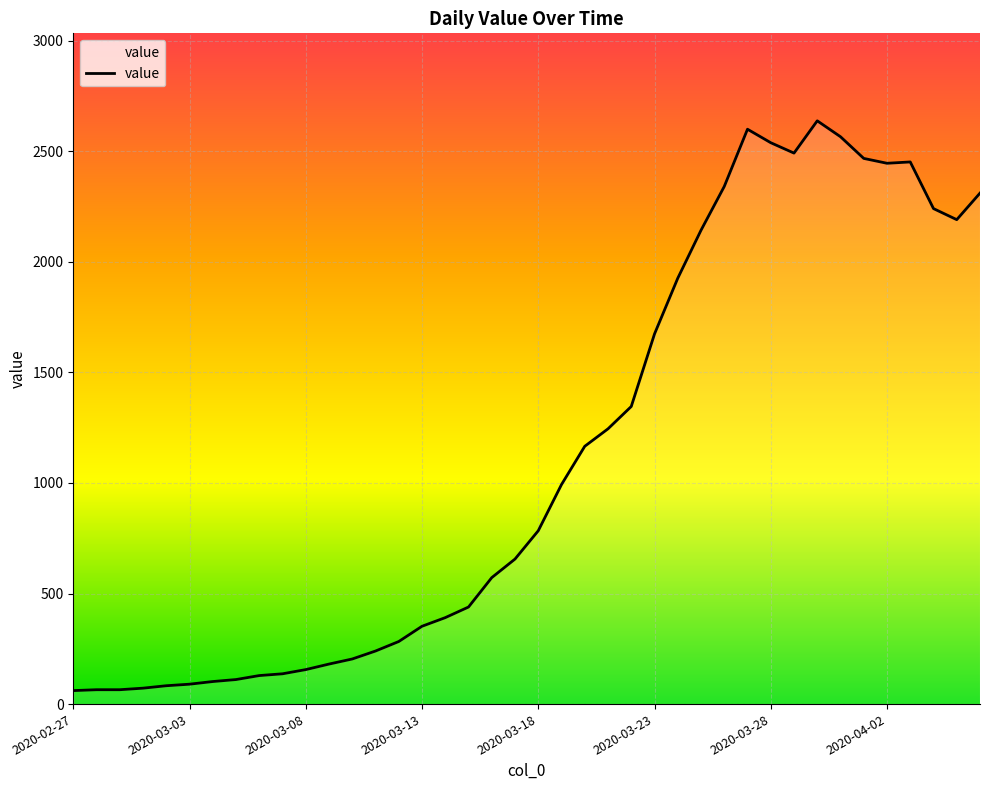

What is the greatest value displayed?

2638